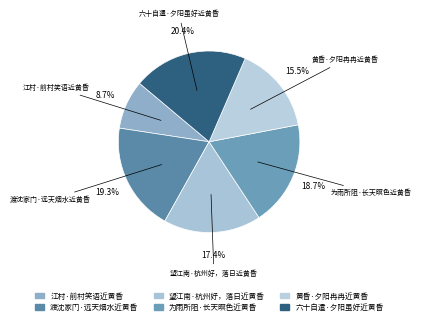

How many slices are in this pie chart?

6